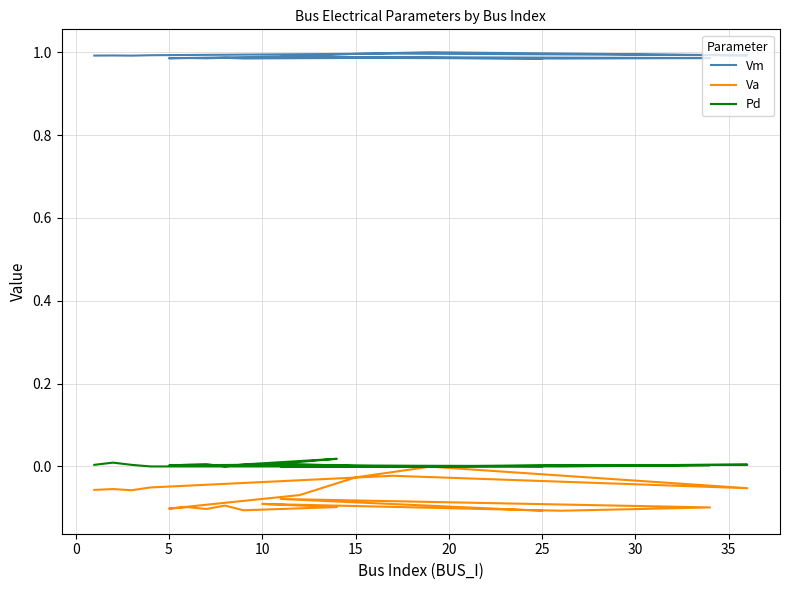

True or false: Vm and Va intersect in this chart.

False